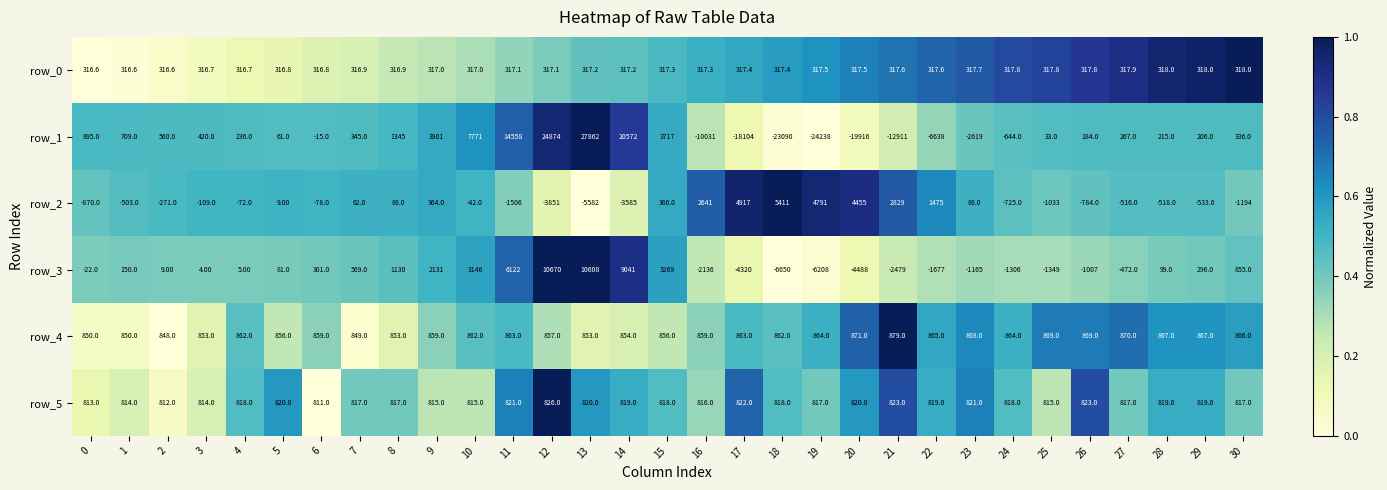

Is the value of row_2 at 8 greater than the value of row_4 at 11?

No